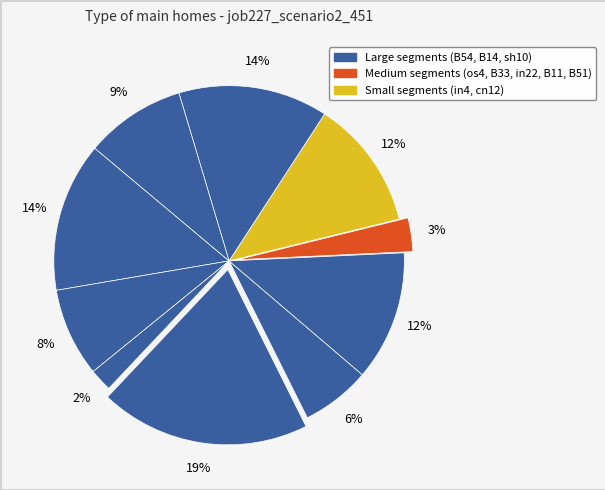

Rank the categories by value from highest to lowest.

B54, B14, sh10, os4, B33, in22, B11, B51, in4, cn12